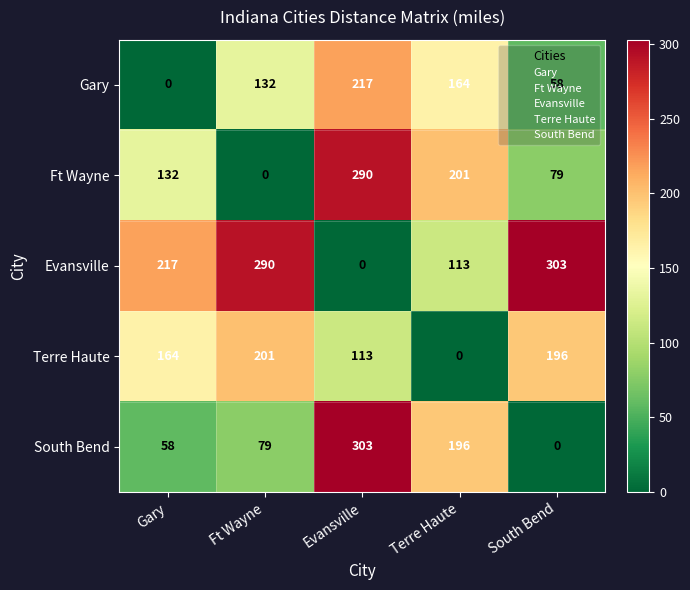

The Terre Haute series shows 0 at Terre Haute. True or false?

True